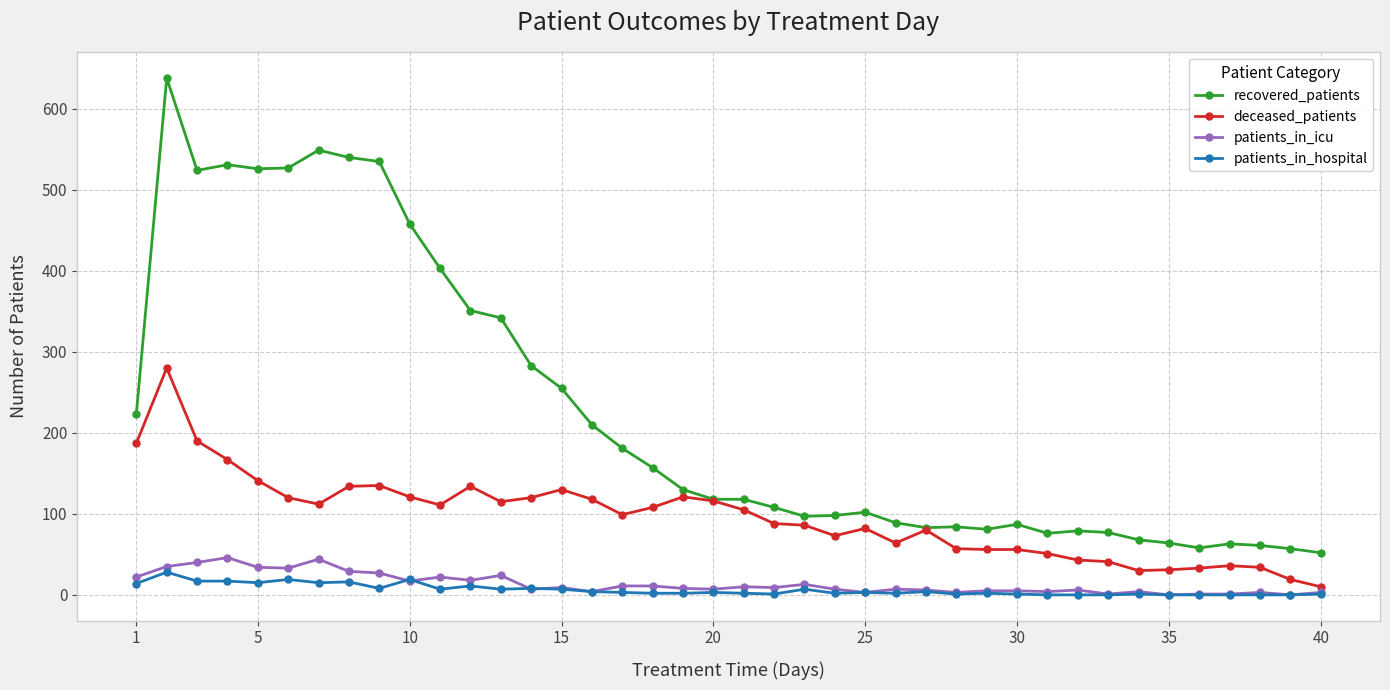

What are all the series names shown in the legend?

recovered_patients, deceased_patients, patients_in_icu, patients_in_hospital